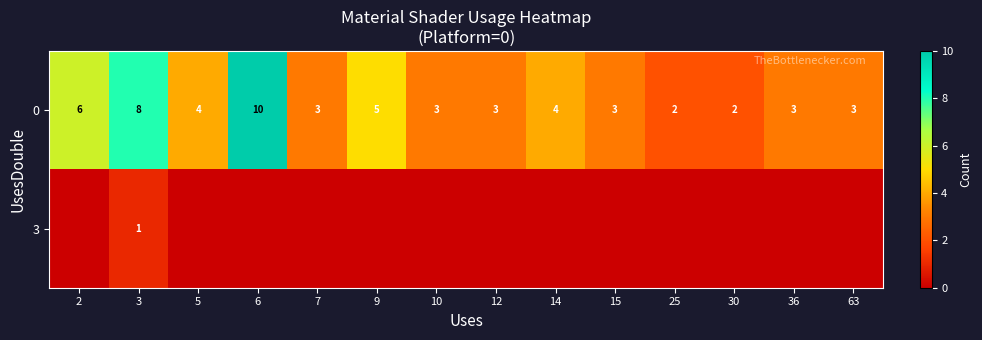

True or false: 0 has a value of 3 at 30.

False